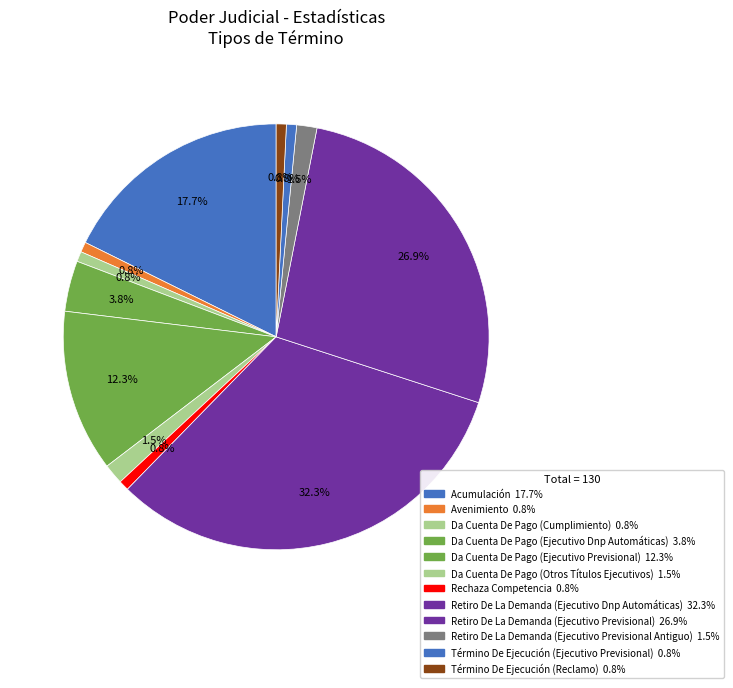

What is the change in value from Da Cuenta De Pago (Ejecutivo Dnp Automáticas) to Da Cuenta De Pago (Ejecutivo Previsional)?

+11